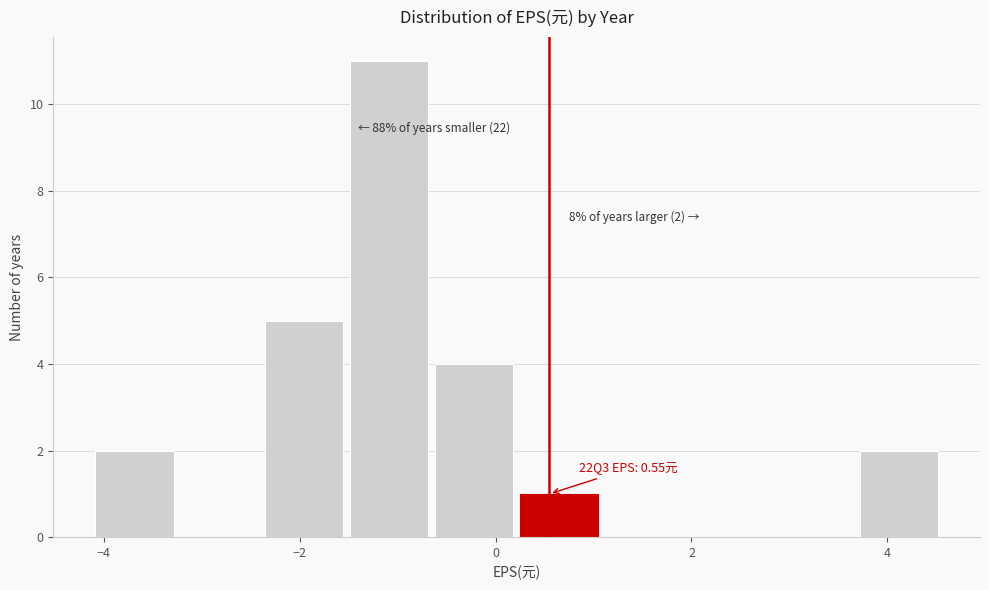

Over which range of the x-axis is the bar tallest?

-1.6 to -0.6